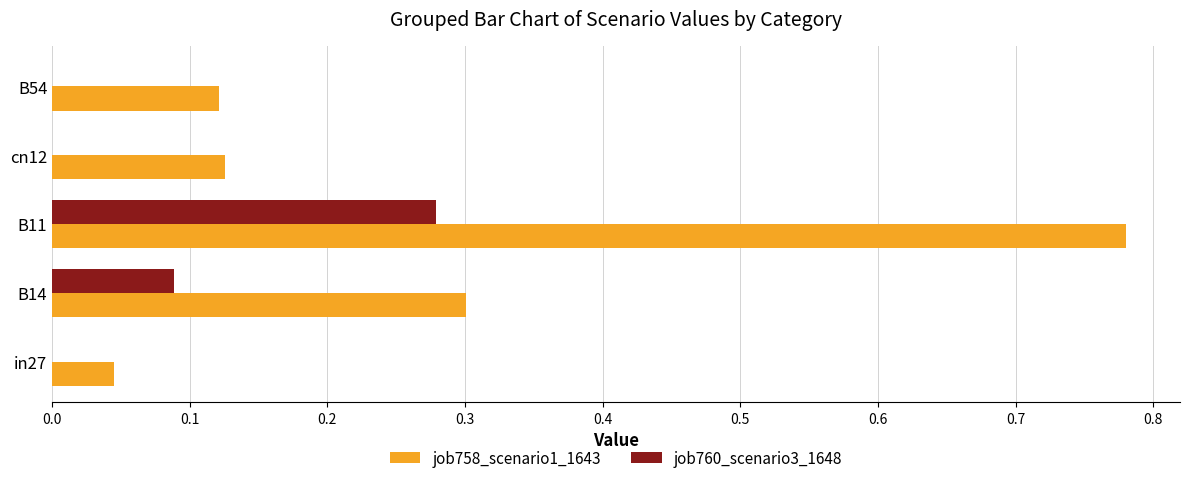

Is the value of job758_scenario1_1643 at in27 greater than the value of job760_scenario3_1648 at B11?

No